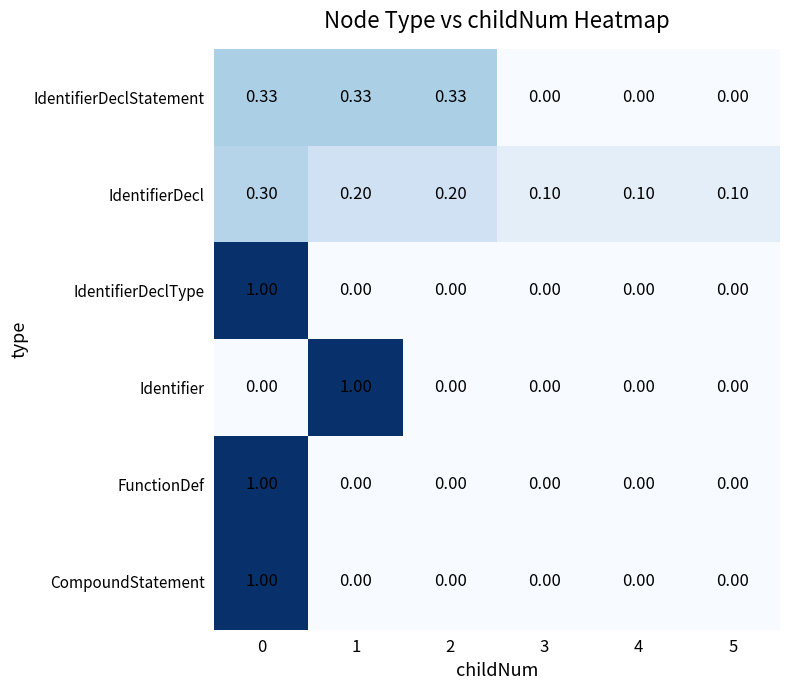

Which series changed the most between 1 and 2?

Identifier